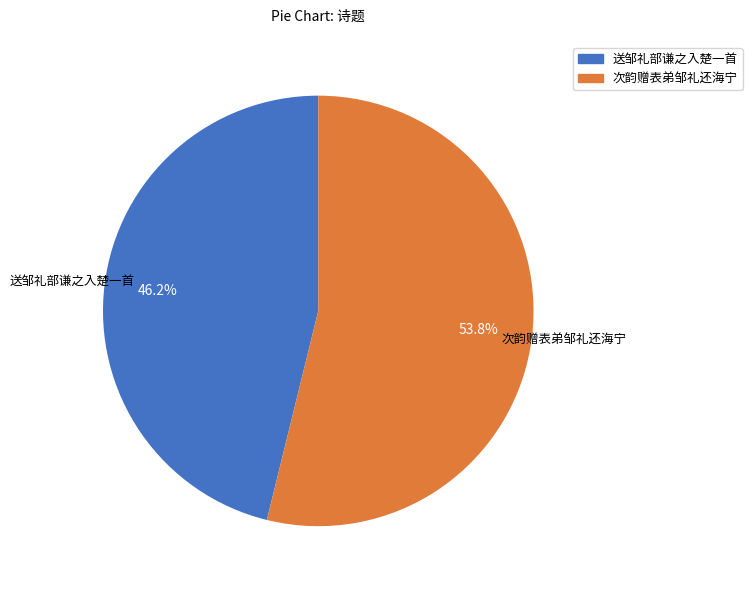

To the nearest percent, what is the difference between the largest and smallest slice percentages?

8%